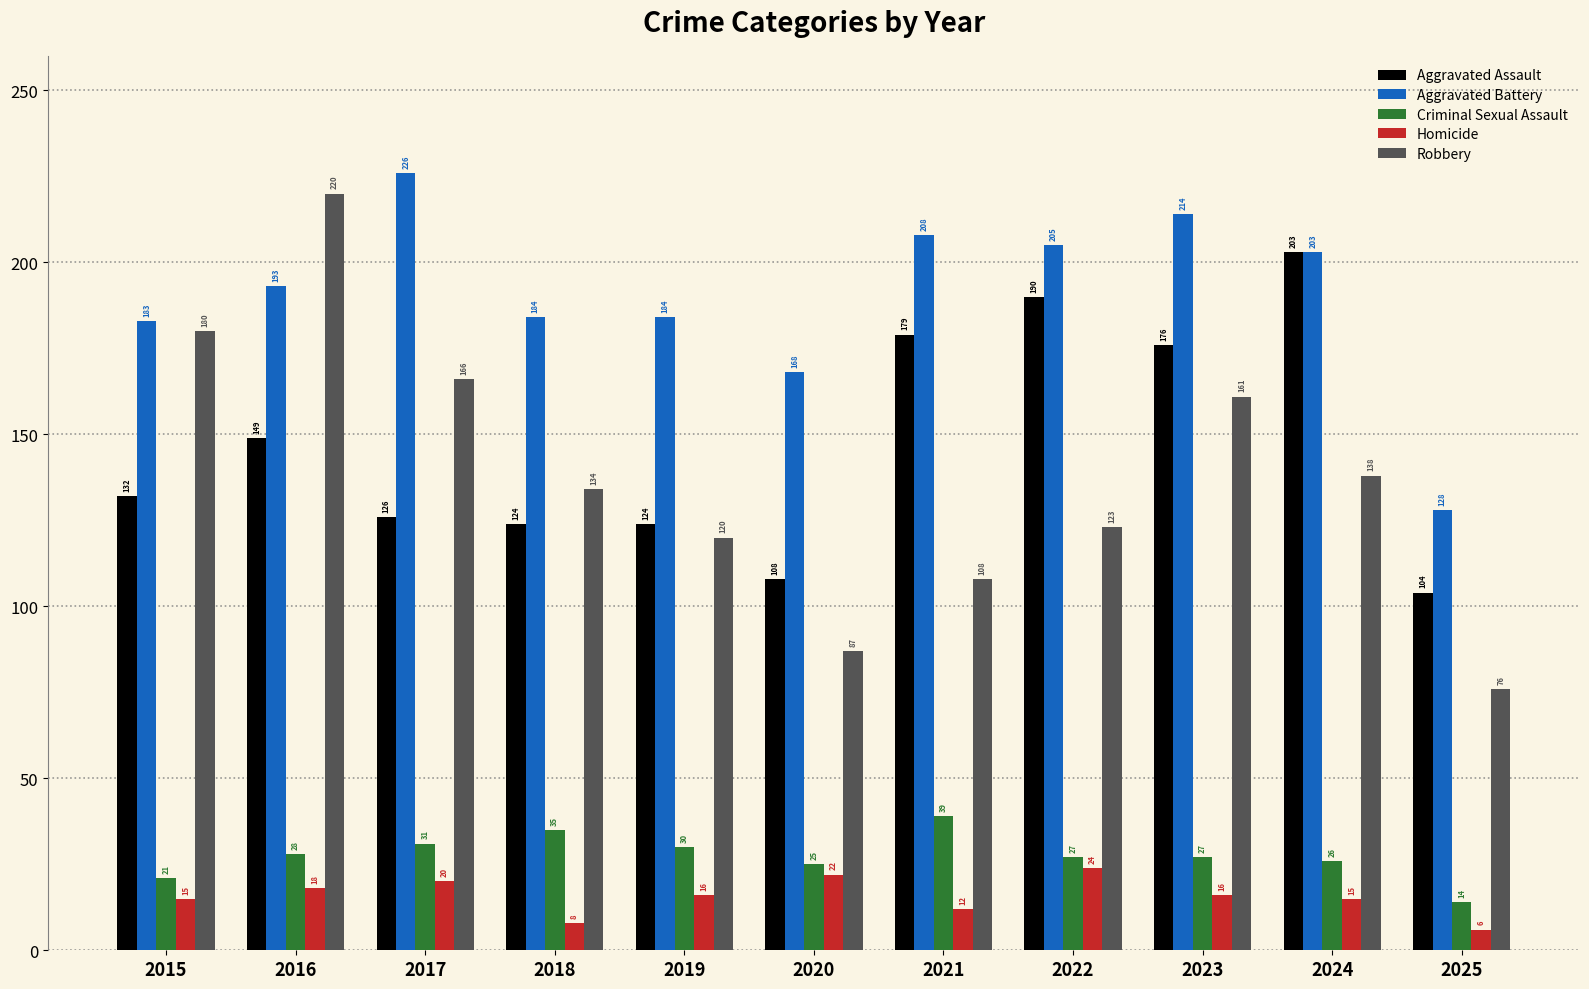

What is the value of the Aggravated Assault bar at the 8th from the left?

190